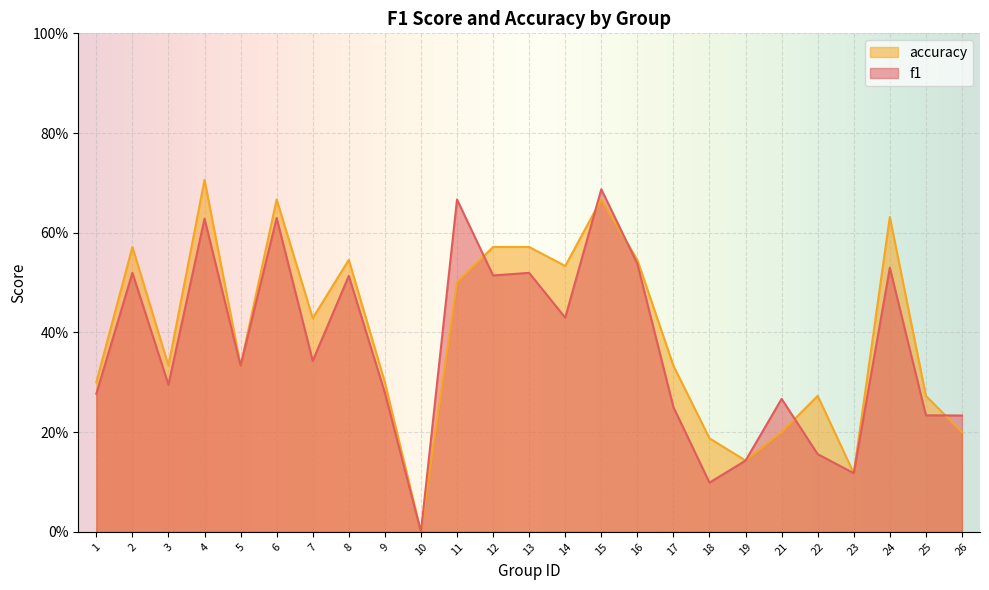

The value of f1 at 18 is 0.2. True or false?

False